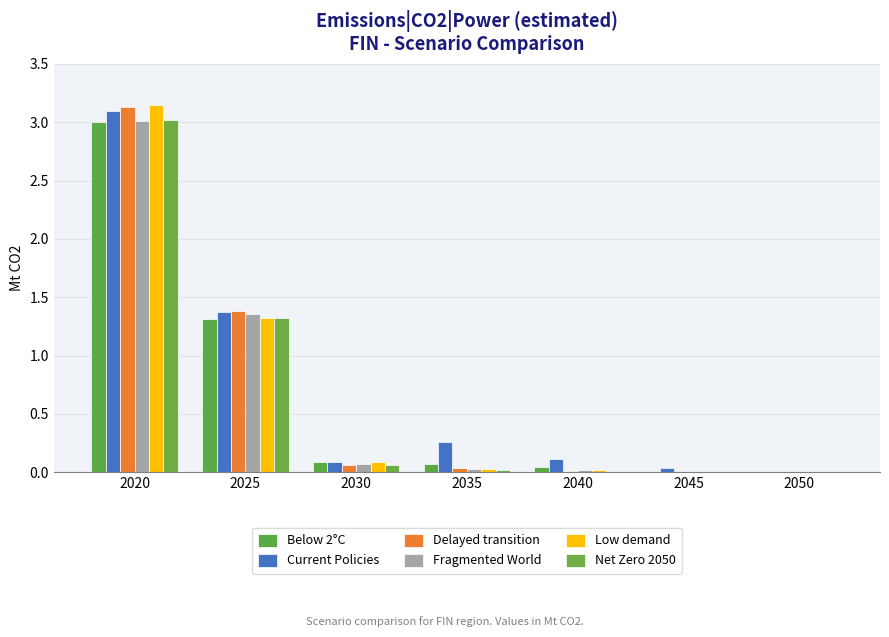

Which series has the largest total across all categories?

Current Policies